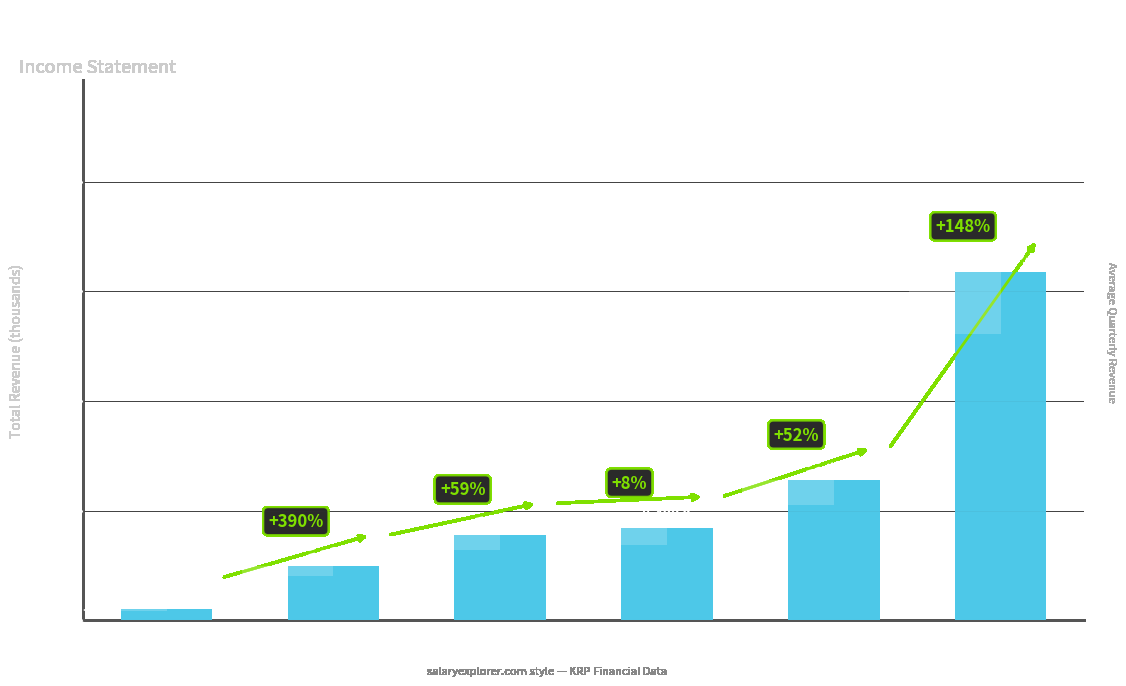

What is the change in value from 2020-06-30 to 2021-09-30?

+19000